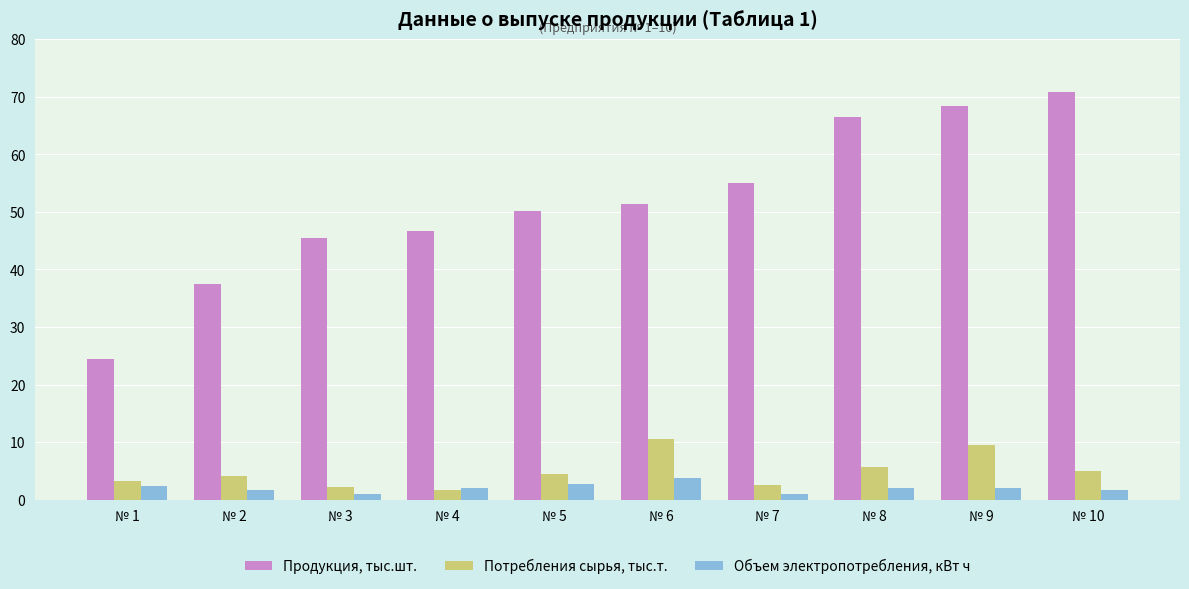

At № 6, list the series in order from largest to smallest.

Продукция, тыс.шт., Потребления сырья, тыс.т., Объем электропотребления, кВт ч